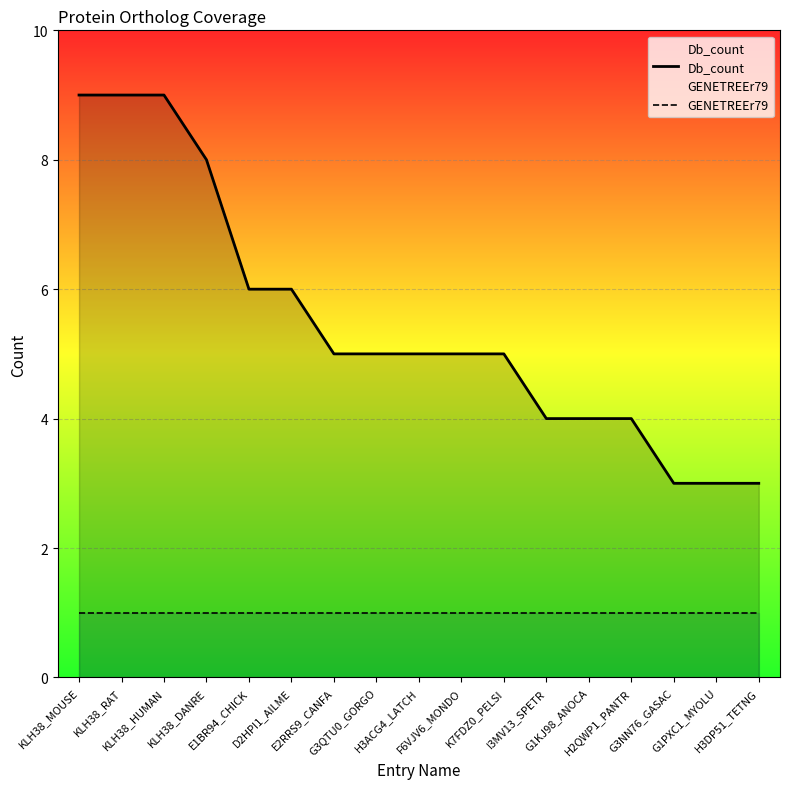

What is the maximum value for GENETREEr79?

1